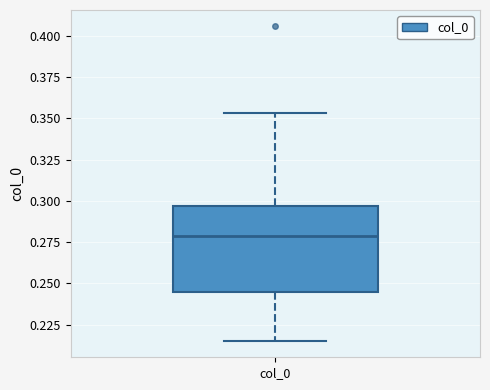

Where is the lower edge of the box for col_0 on the y-axis? The values are not printed on the chart, so give them approximately, as read against the axis.

0.245